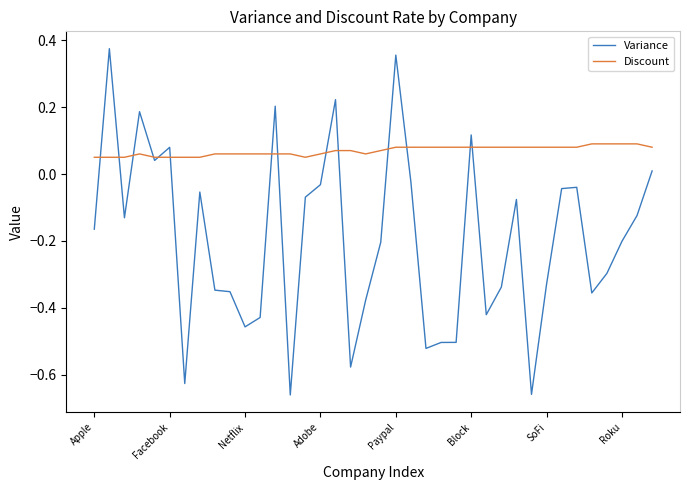

True or false: Variance has more than 0 interior local peaks.

True